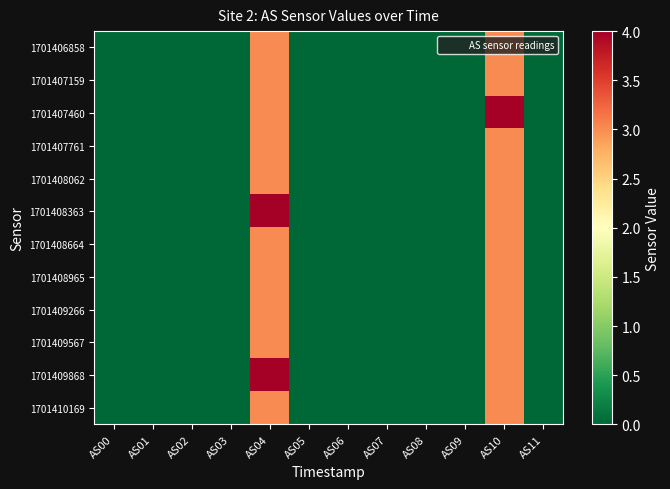

Reading left to right, extract all data points from this chart.

1701406858: AS00=0	AS01=0	AS02=0	AS03=0	AS04=3	AS05=0	AS06=0	AS07=0	AS08=0	AS09=0	AS10=3	AS11=0
1701407159: AS00=0	AS01=0	AS02=0	AS03=0	AS04=3	AS05=0	AS06=0	AS07=0	AS08=0	AS09=0	AS10=3	AS11=0
1701407460: AS00=0	AS01=0	AS02=0	AS03=0	AS04=3	AS05=0	AS06=0	AS07=0	AS08=0	AS09=0	AS10=4	AS11=0
1701407761: AS00=0	AS01=0	AS02=0	AS03=0	AS04=3	AS05=0	AS06=0	AS07=0	AS08=0	AS09=0	AS10=3	AS11=0
1701408062: AS00=0	AS01=0	AS02=0	AS03=0	AS04=3	AS05=0	AS06=0	AS07=0	AS08=0	AS09=0	AS10=3	AS11=0
1701408363: AS00=0	AS01=0	AS02=0	AS03=0	AS04=4	AS05=0	AS06=0	AS07=0	AS08=0	AS09=0	AS10=3	AS11=0
1701408664: AS00=0	AS01=0	AS02=0	AS03=0	AS04=3	AS05=0	AS06=0	AS07=0	AS08=0	AS09=0	AS10=3	AS11=0
1701408965: AS00=0	AS01=0	AS02=0	AS03=0	AS04=3	AS05=0	AS06=0	AS07=0	AS08=0	AS09=0	AS10=3	AS11=0
1701409266: AS00=0	AS01=0	AS02=0	AS03=0	AS04=3	AS05=0	AS06=0	AS07=0	AS08=0	AS09=0	AS10=3	AS11=0
1701409567: AS00=0	AS01=0	AS02=0	AS03=0	AS04=3	AS05=0	AS06=0	AS07=0	AS08=0	AS09=0	AS10=3	AS11=0
1701409868: AS00=0	AS01=0	AS02=0	AS03=0	AS04=4	AS05=0	AS06=0	AS07=0	AS08=0	AS09=0	AS10=3	AS11=0
1701410169: AS00=0	AS01=0	AS02=0	AS03=0	AS04=3	AS05=0	AS06=0	AS07=0	AS08=0	AS09=0	AS10=3	AS11=0